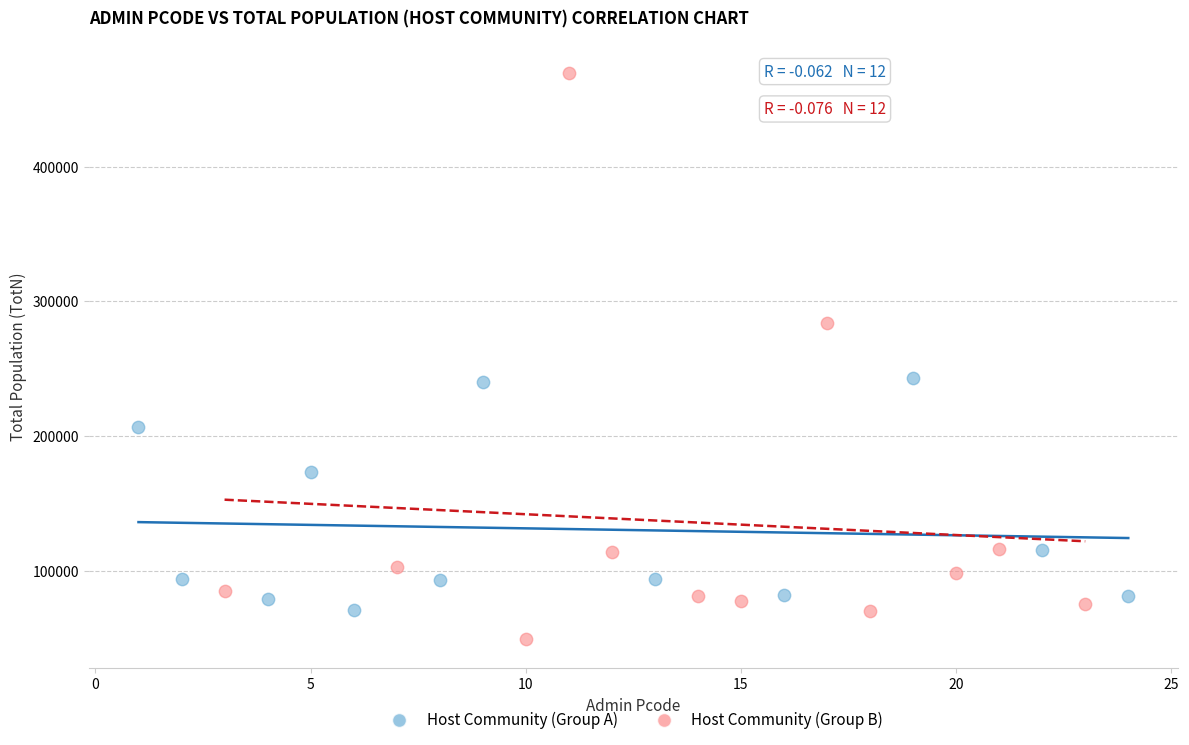

Which series contains the lowest Y value?

Host Community (Group B)